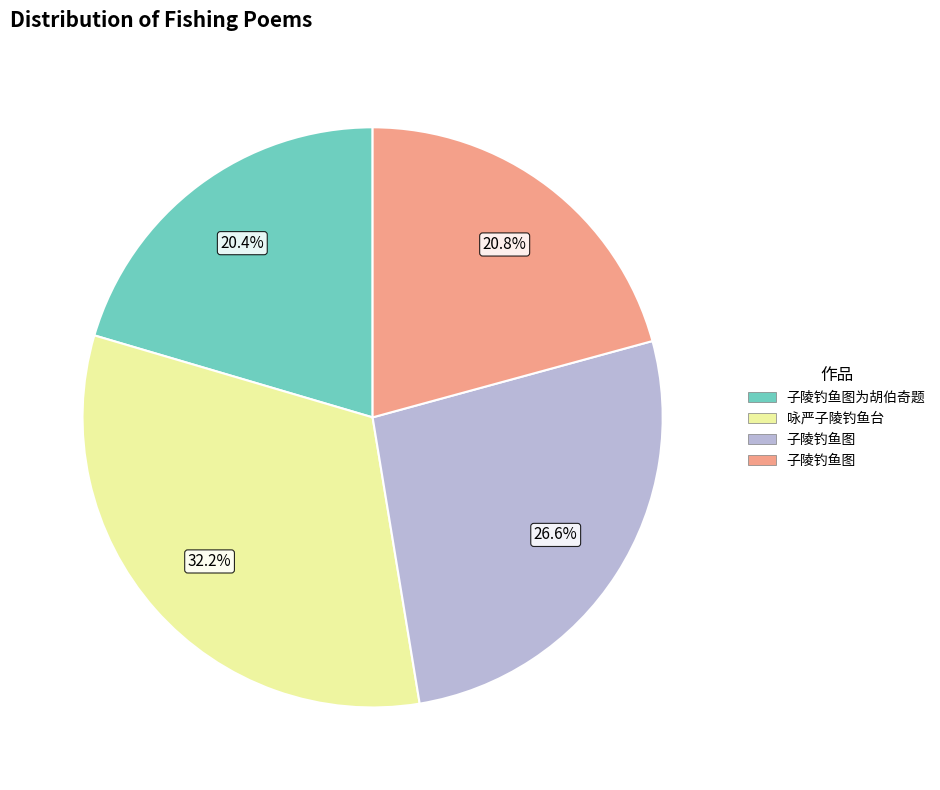

To the nearest percent, what is the average slice percentage?

25%